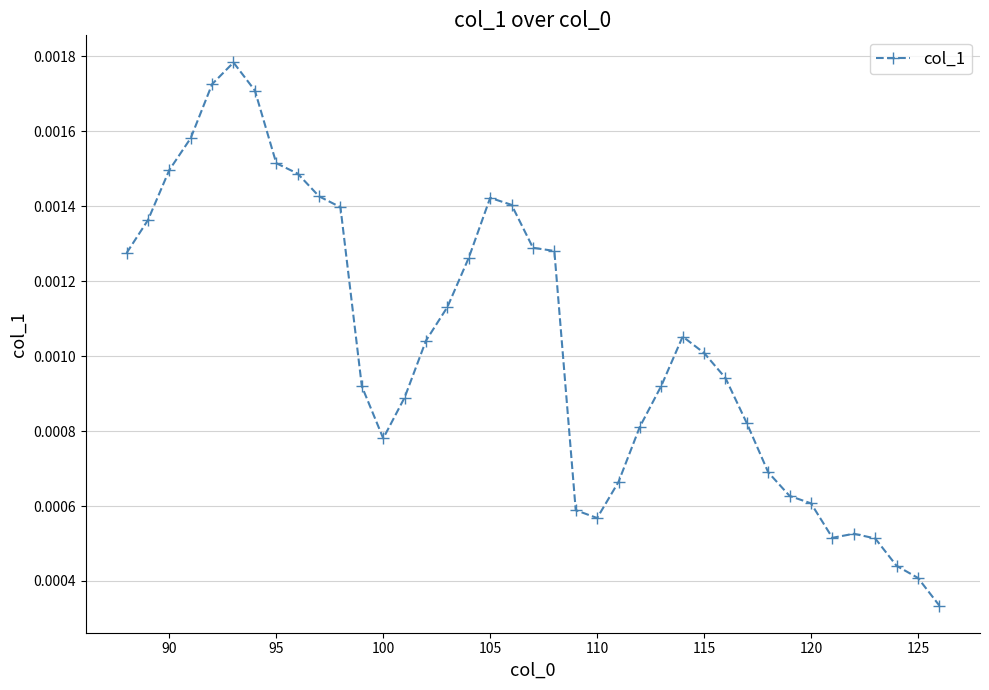

True or false: the data has more than 1 interior local peaks.

True